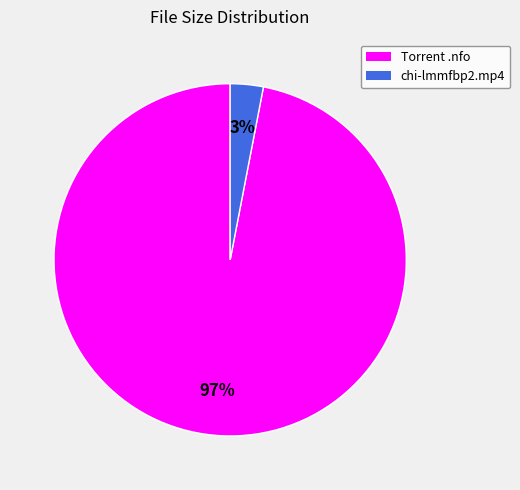

To the nearest percent, what is the average slice percentage?

50%